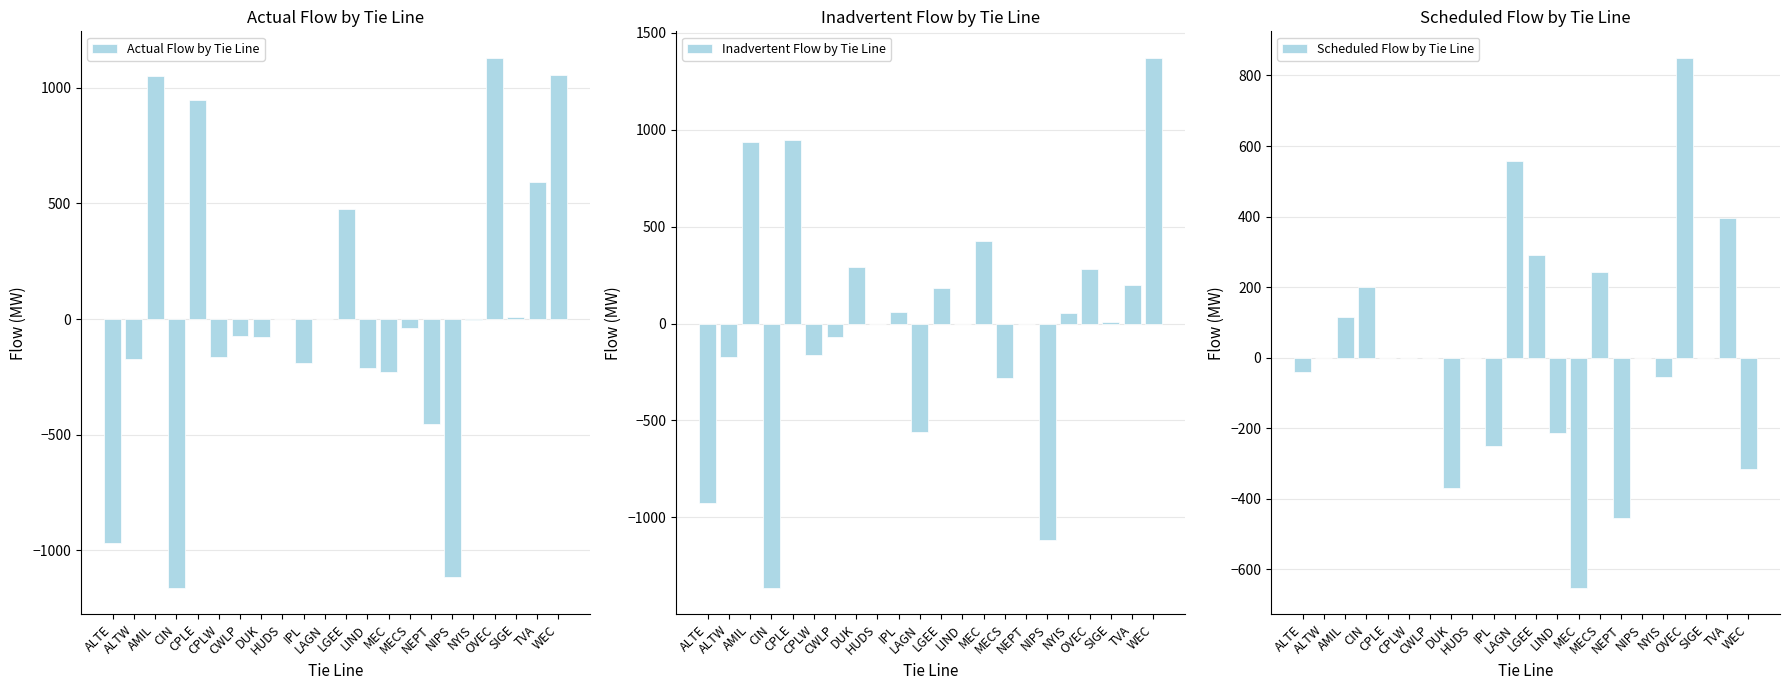

True or false: Scheduled Flow by Tie Line has a value of 0 at CWLP.

True